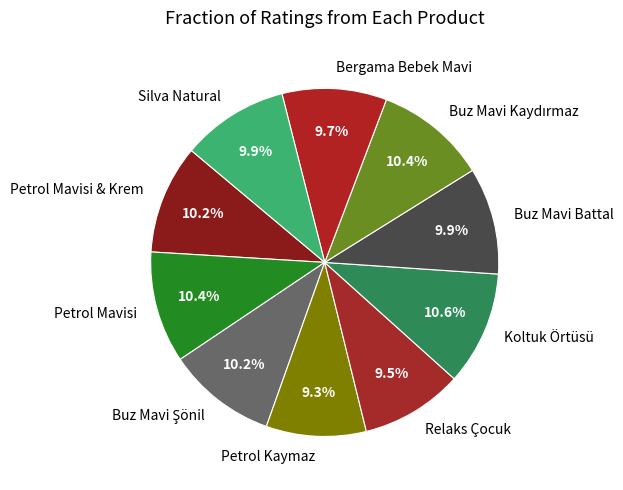

Does any single category account for the majority?

No